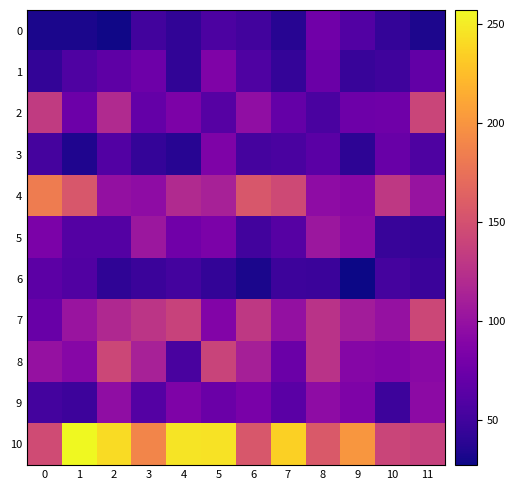

Between 8 and 9, which series saw the biggest shift?

10